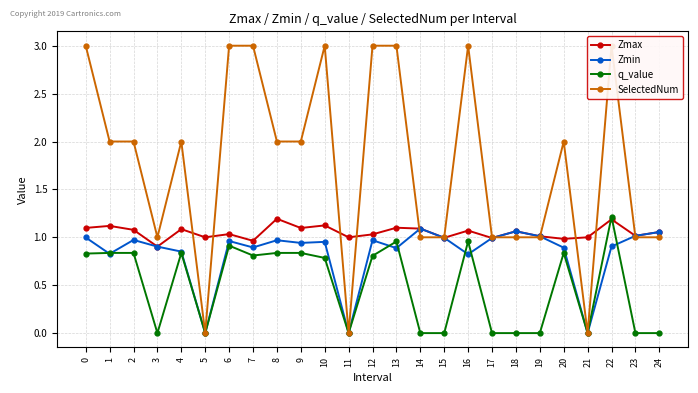

At how many categories does at least one series exceed 0?

25